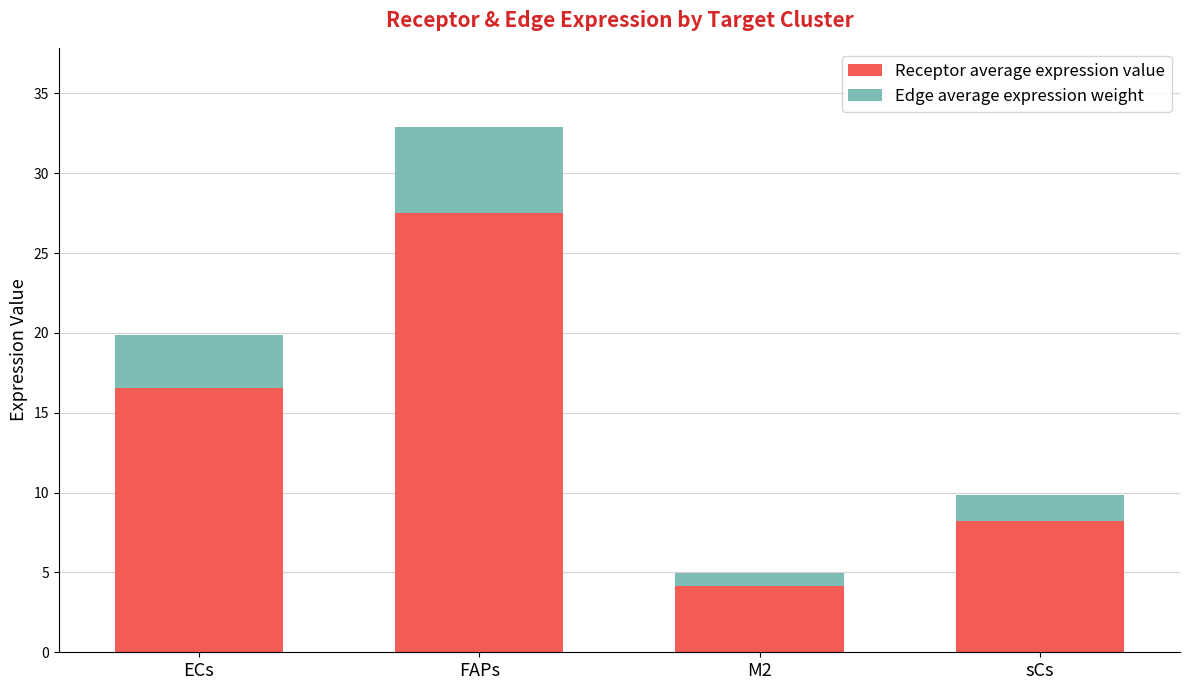

Which category has the highest value in the Receptor average expression value series?

FAPs